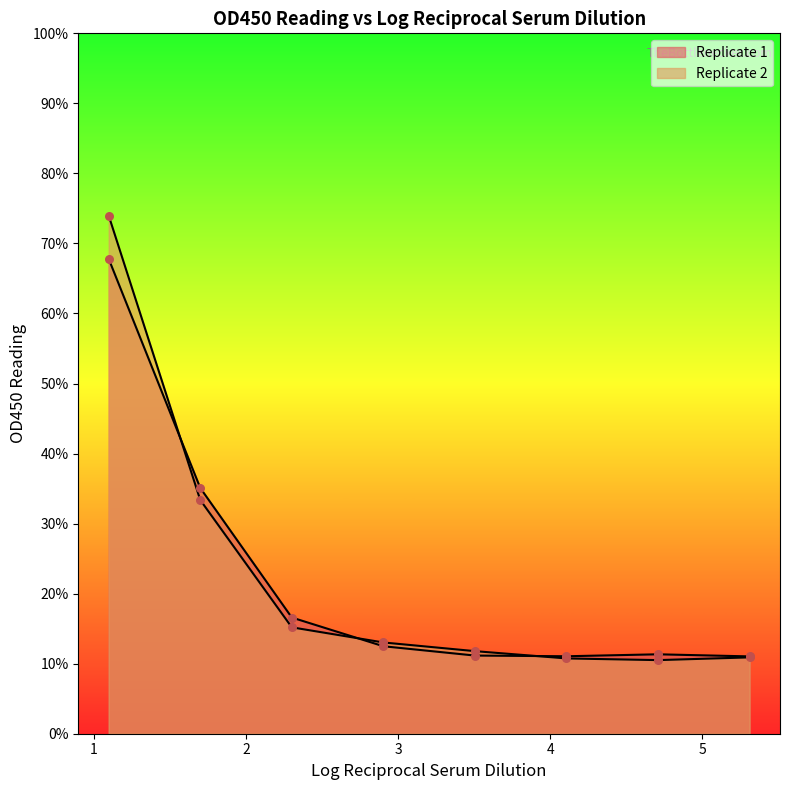

At how many categories does at least one series exceed 0?

8